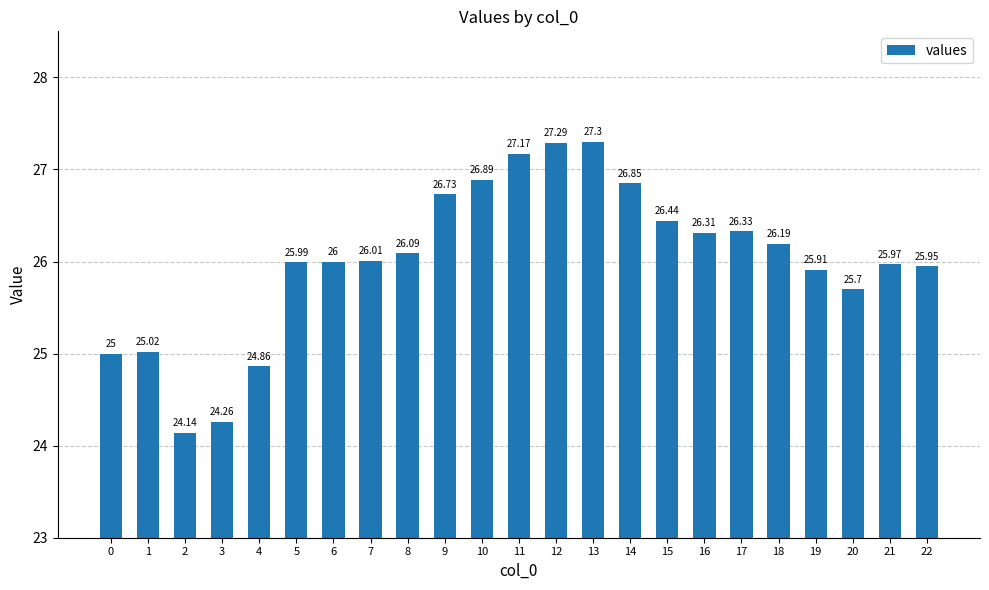

At which category does the chart reach its peak across all series?

13